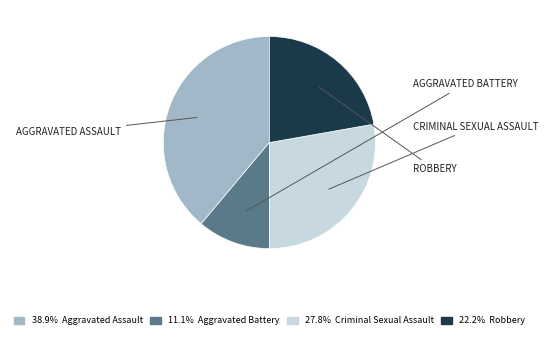

Is there any slice that represents more than half of the pie?

No